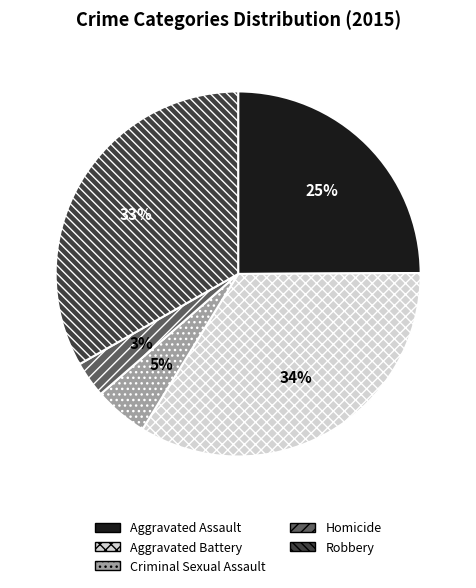

How many segments does this pie chart have?

5